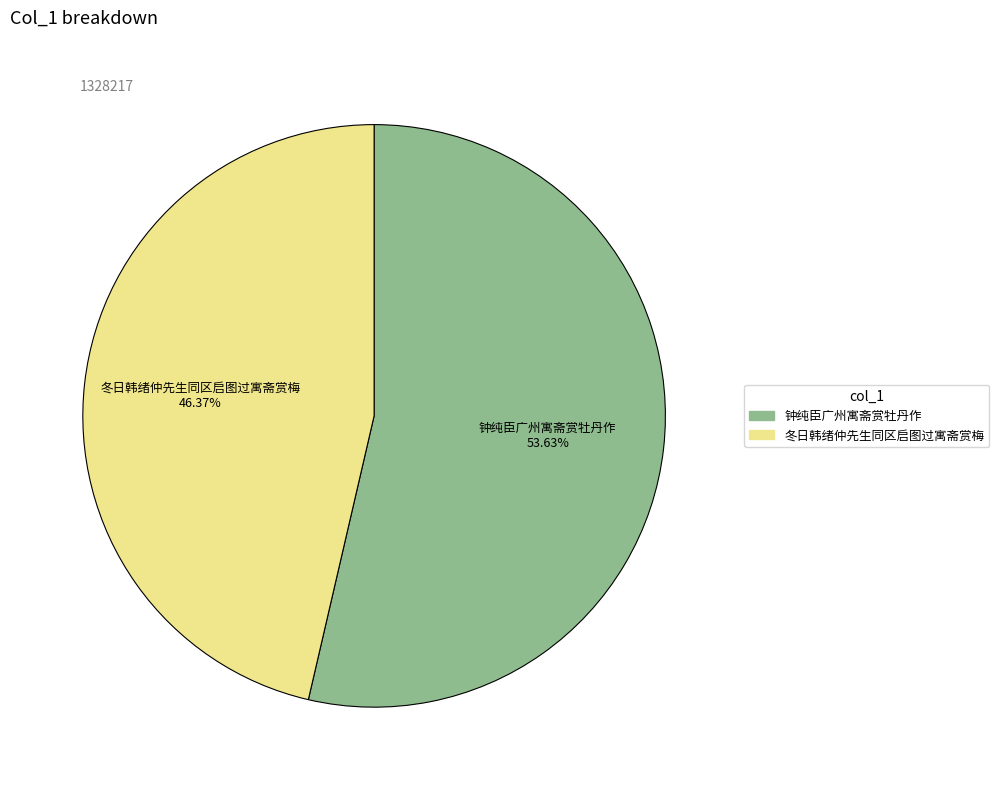

How many segments does this pie chart have?

2